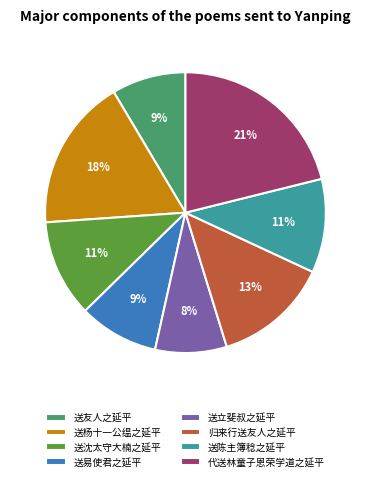

Which category has the biggest portion of the pie?

代送林童子恩荣学道之延平